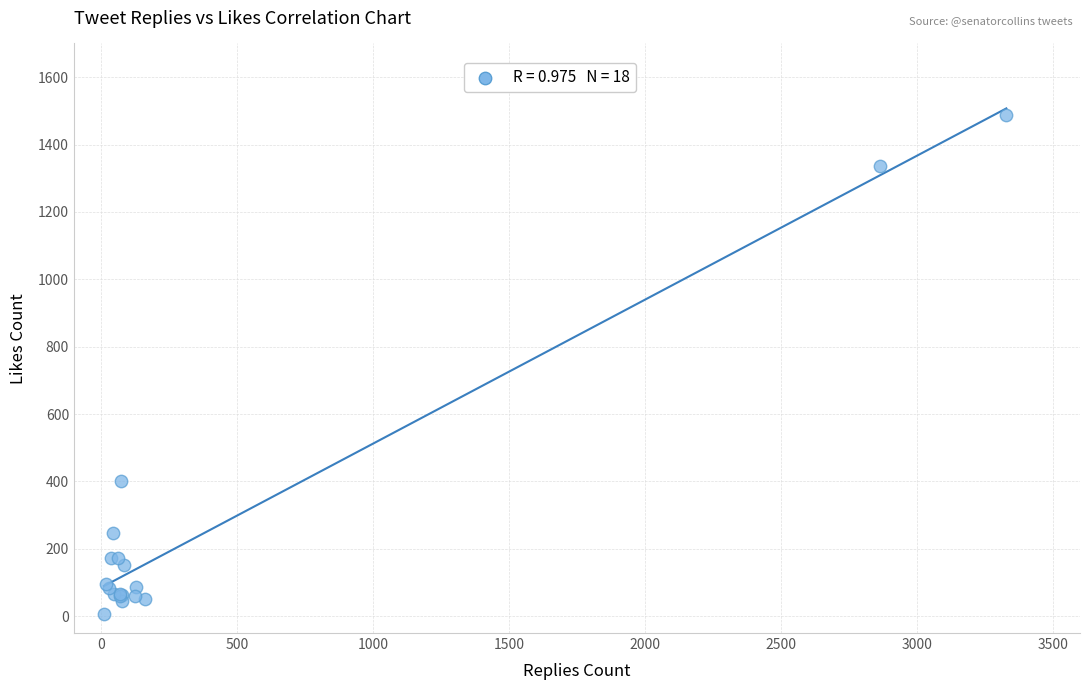

What Y value in the scatter plot is closest to 747?

400